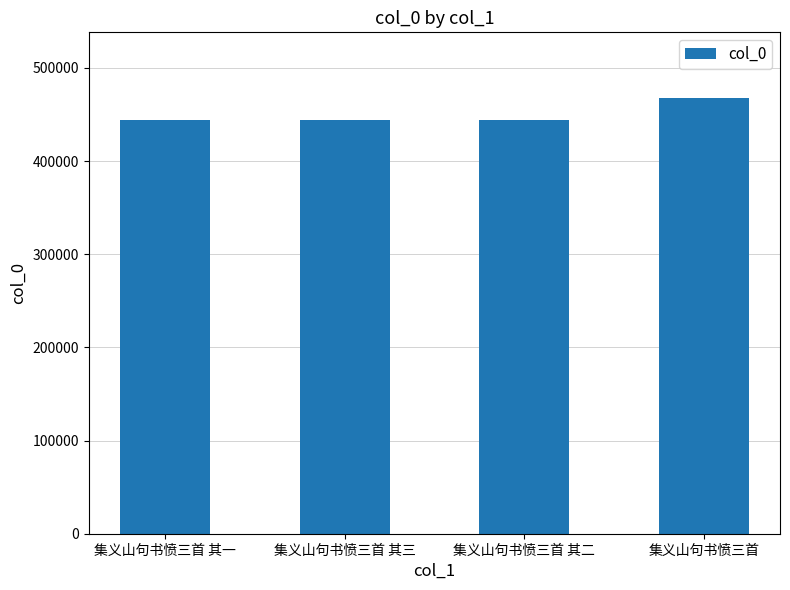

Is it true that the value at 集义山句书愤三首 其三 is 444220?

True